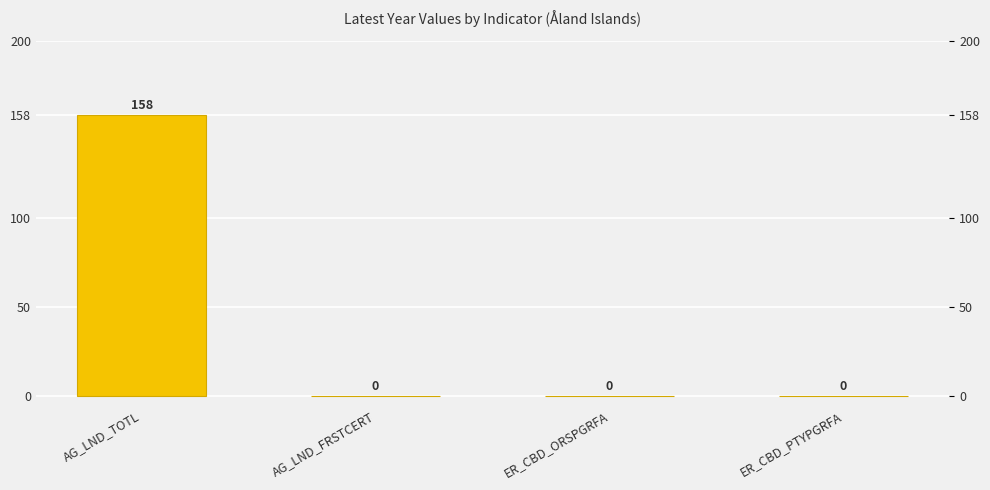

Reading left to right, what are all the values shown in this chart?

158	0	0	0